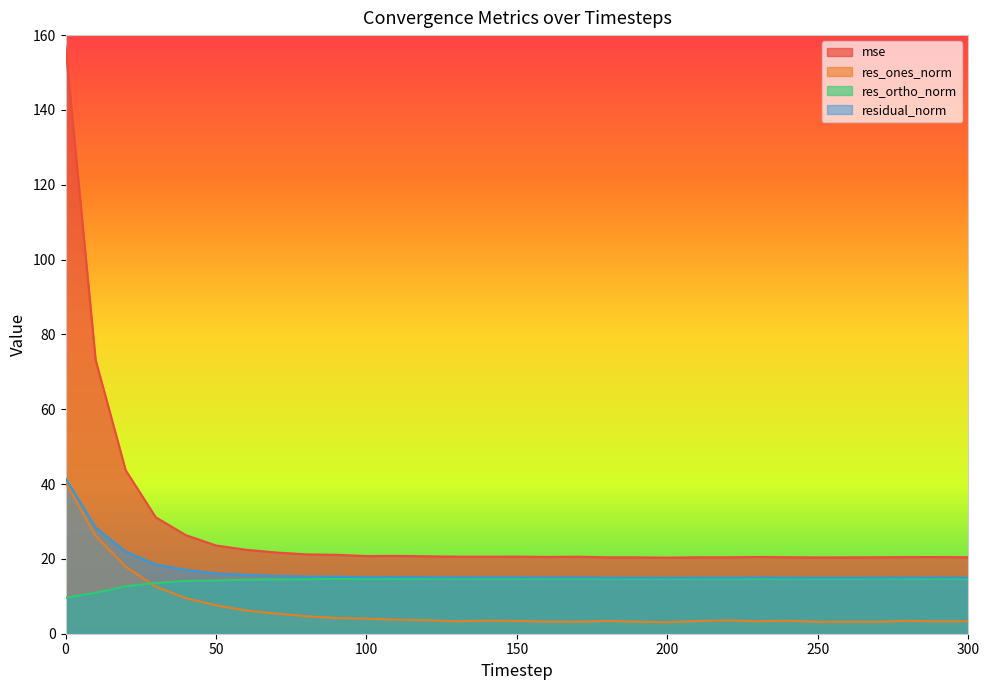

The res_ones_norm series shows 5.4 at 70. True or false?

True